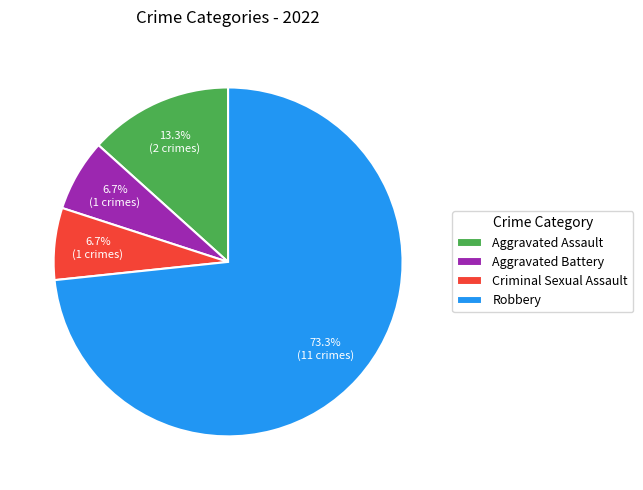

Does Aggravated Battery represent more than half of the total?

No